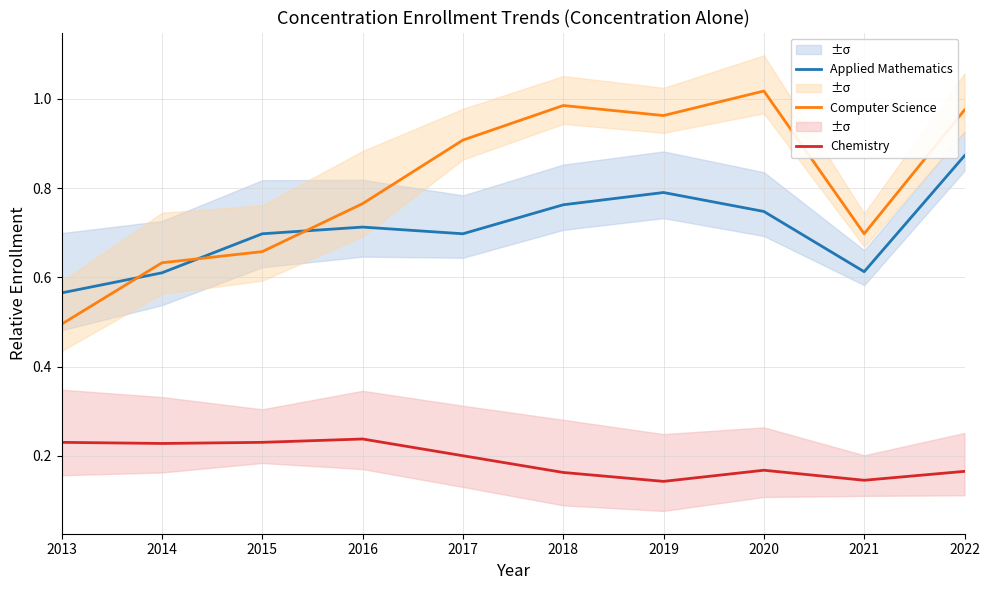

Is it true that Applied Mathematics equals 0.4 at 2021?

False